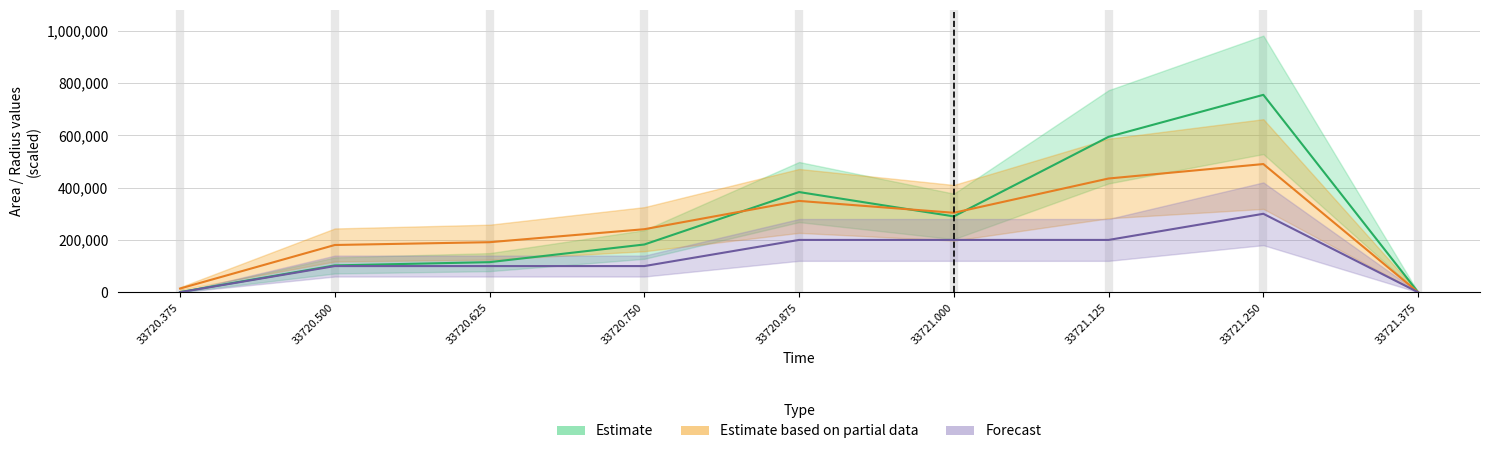

What are all the series names shown in the legend?

Estimate, Estimate based on partial data, Forecast